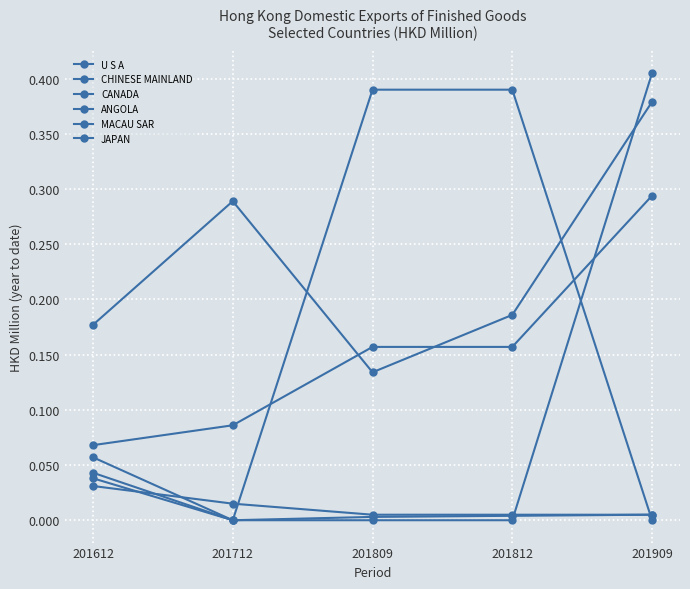

True or false: CHINESE MAINLAND has more than 0 interior local peaks.

False